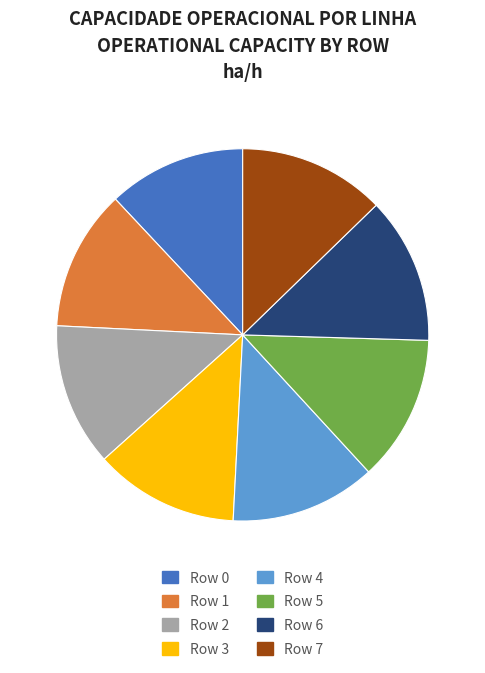

Do Row 4 and Row 1 together represent more than half of the pie?

No